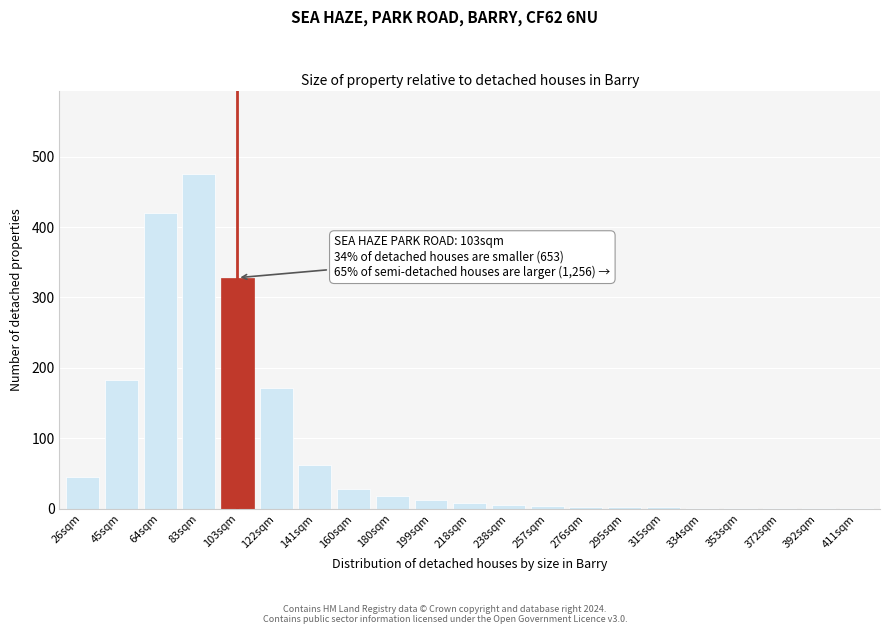

At which label is the value closest to 238?

45sqm